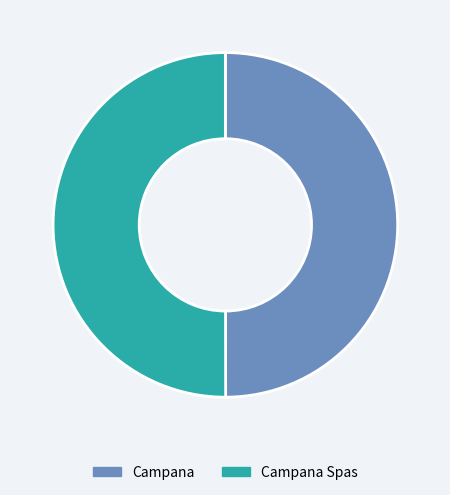

How many segments does this pie chart have?

2